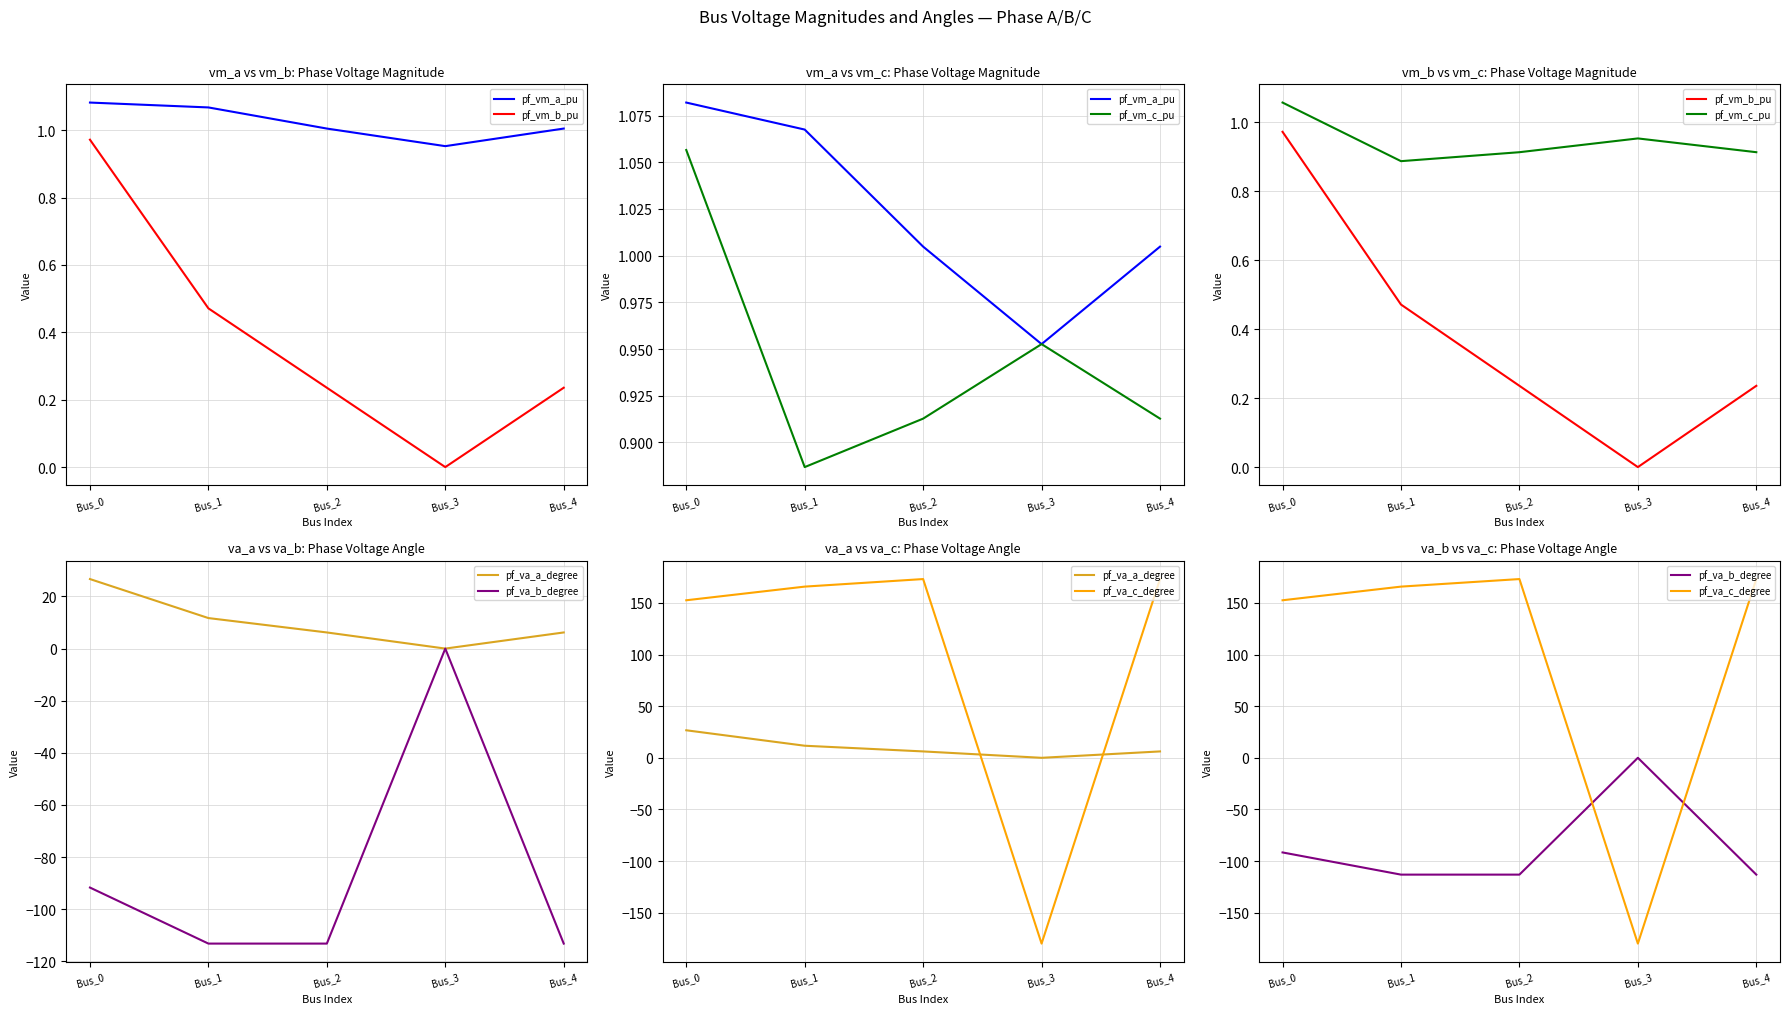

The pf_vm_a_pu series shows 0.6 at Bus_4. True or false?

False